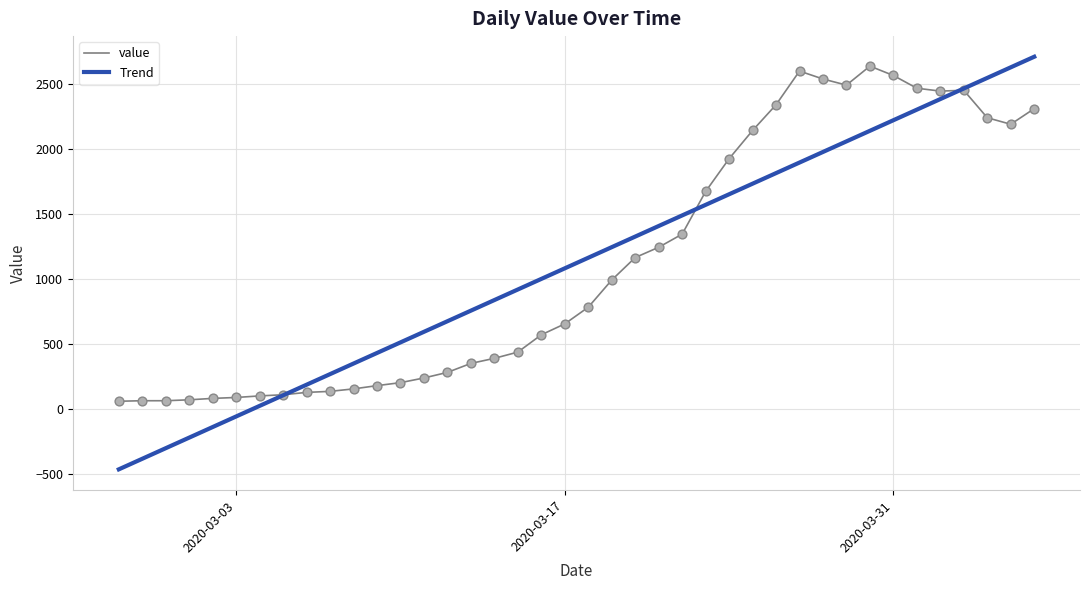

Which series has the largest range (max minus min)?

Trend